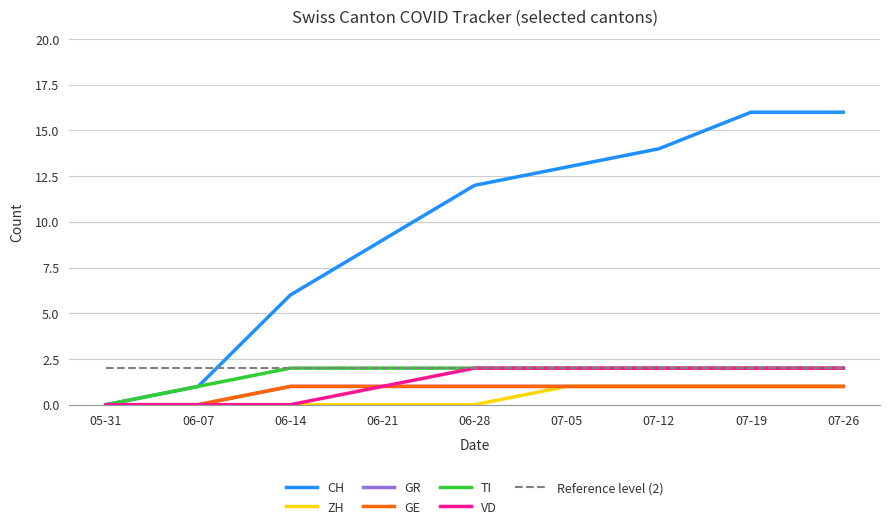

Does the chart have visible grid lines?

Yes